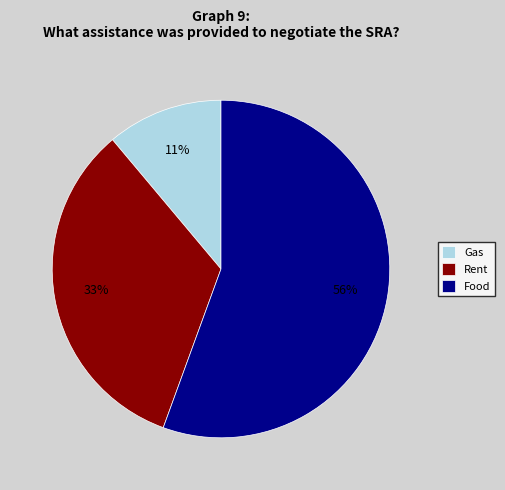

Which category has the smallest portion of the pie?

Gas